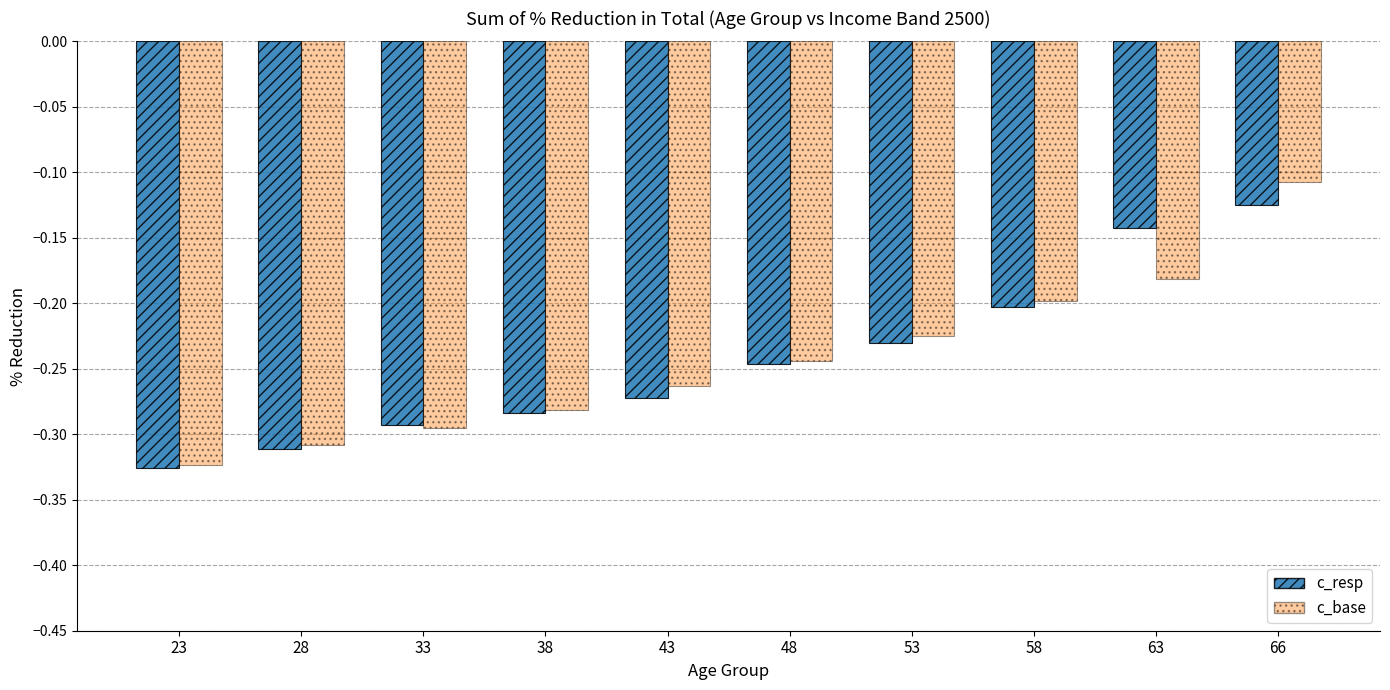

At which category is the sum across all series the highest?

66